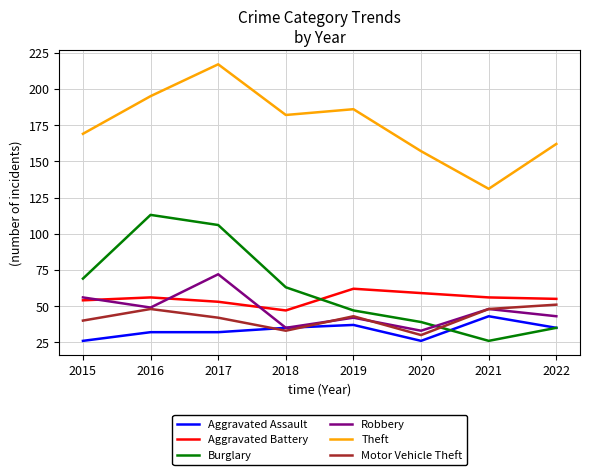

Is it true that Aggravated Assault equals 26 at 2020?

True